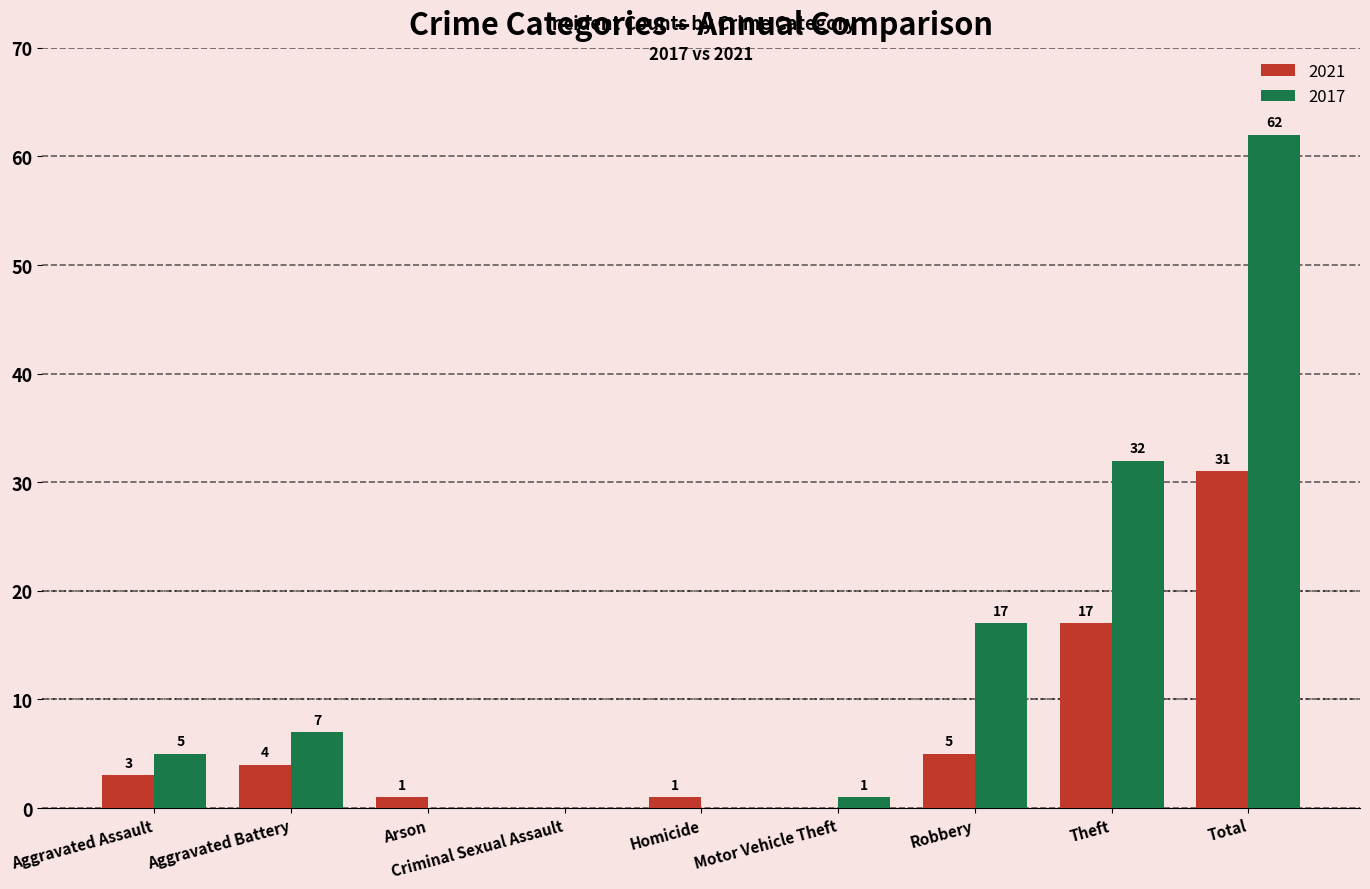

Reading left to right, extract all data points from this chart.

2021: 3	4	1	0	1	0	5	17	31
2017: 5	7	0	0	0	1	17	32	62